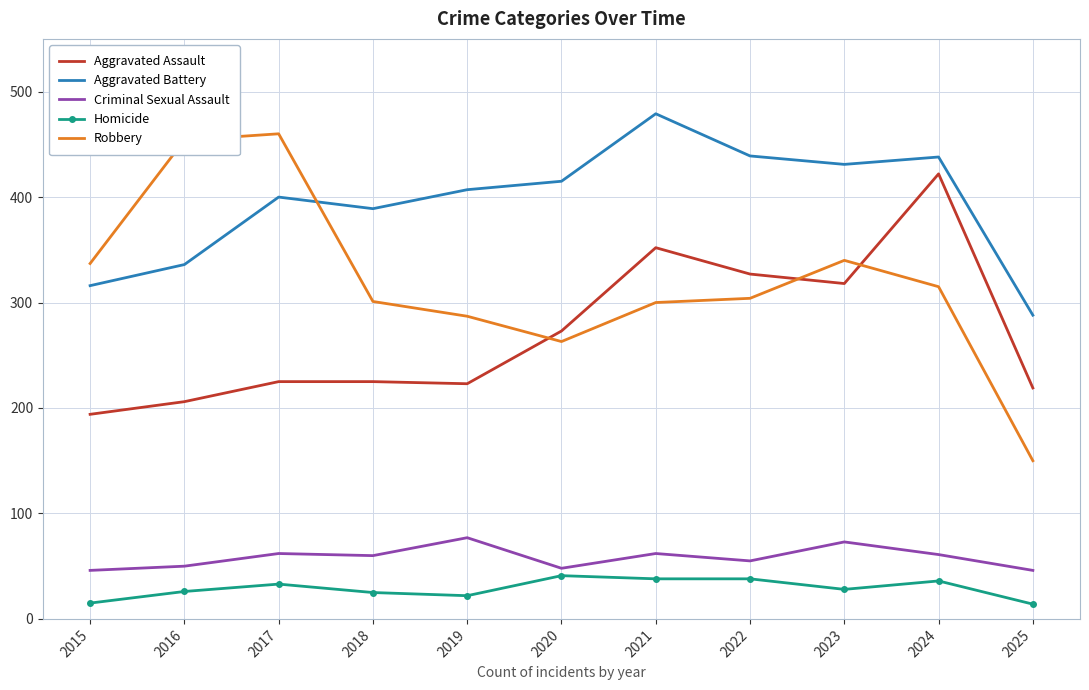

True or false: Aggravated Assault and Aggravated Battery cross at least once.

False